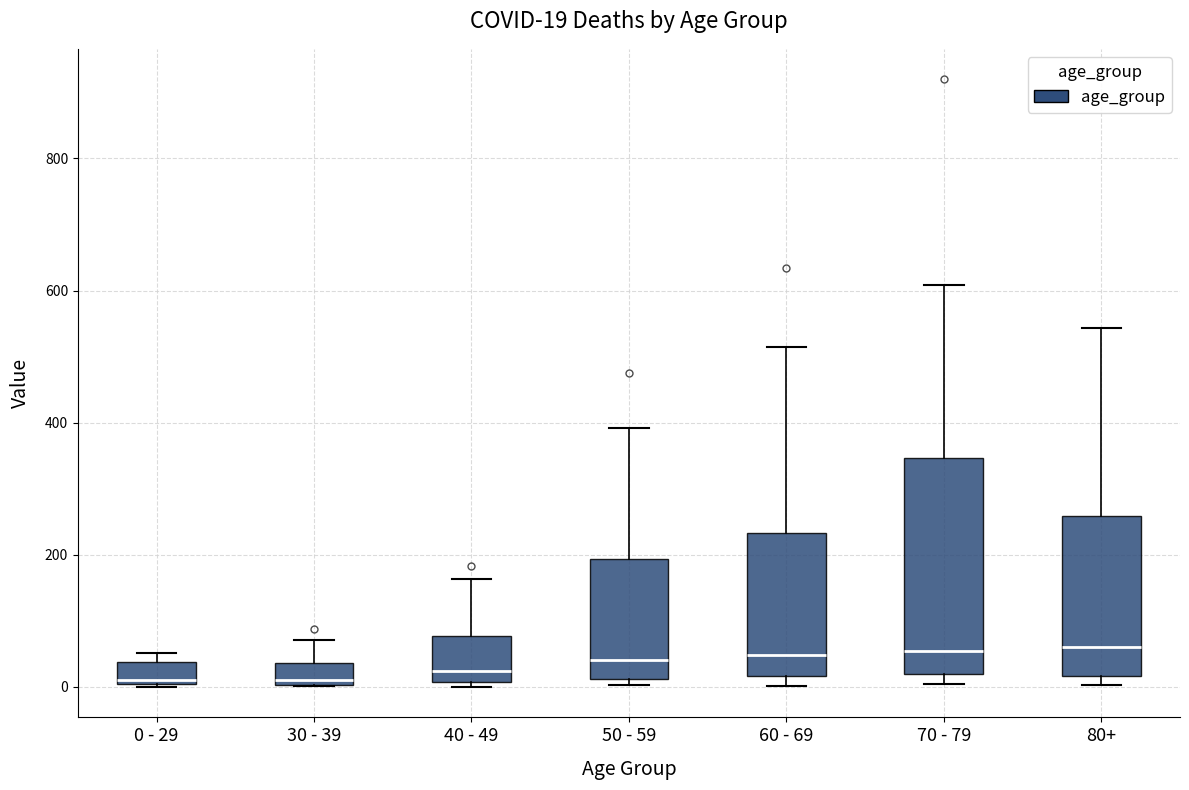

Comparing the boxes themselves (not the whiskers), which one is the tallest?

70 - 79